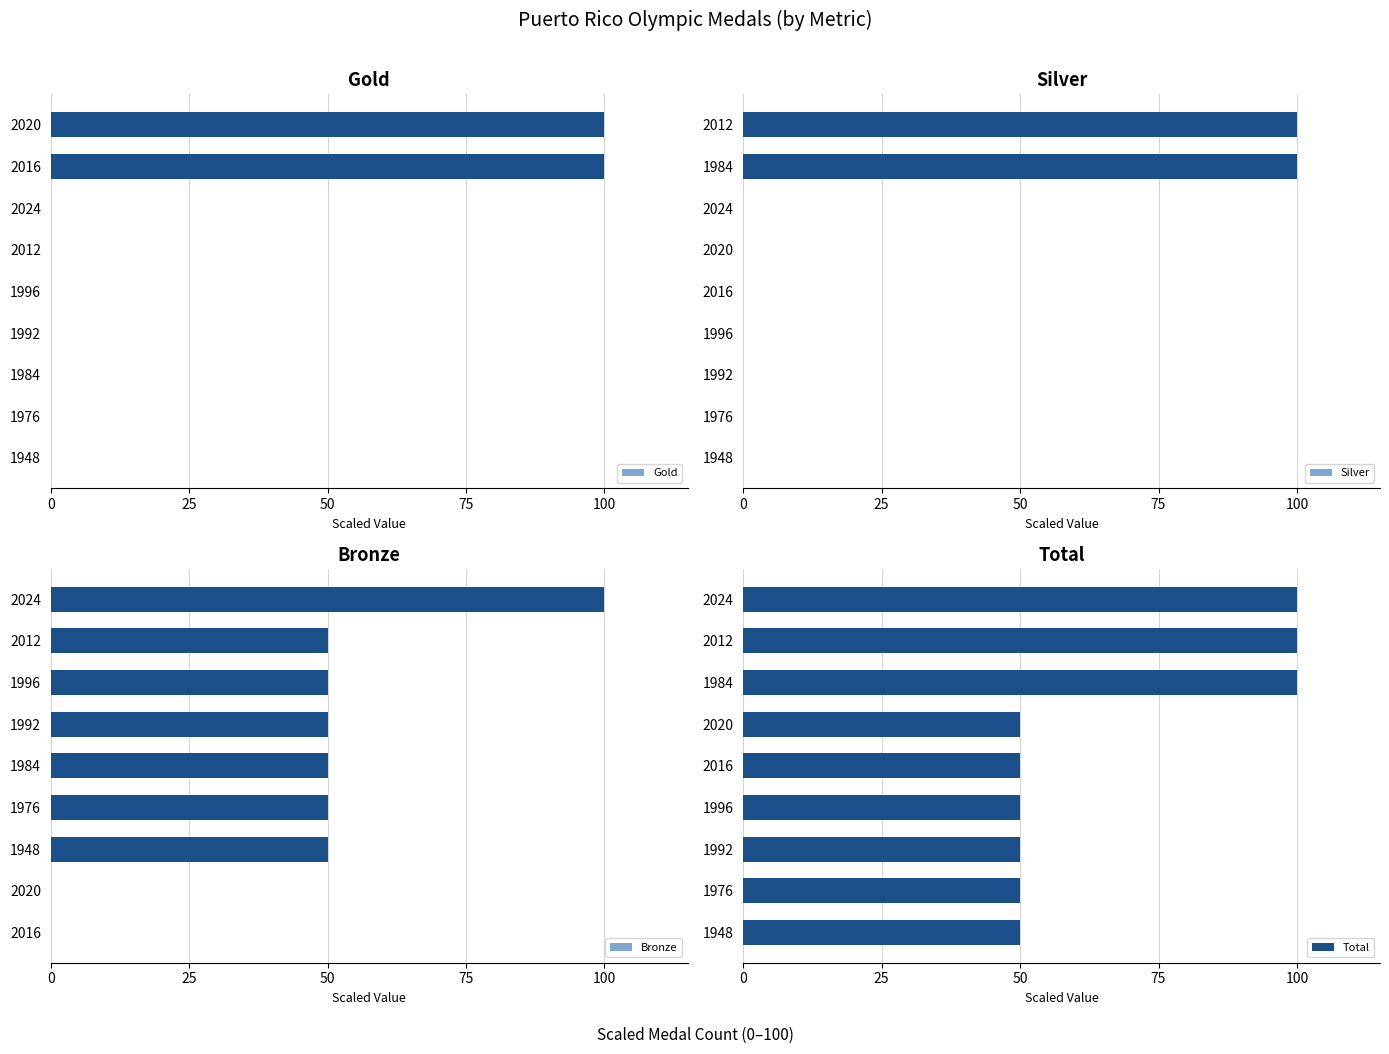

Rank the series by their maximum value, from lowest to highest.

Gold, Silver, Bronze, Total